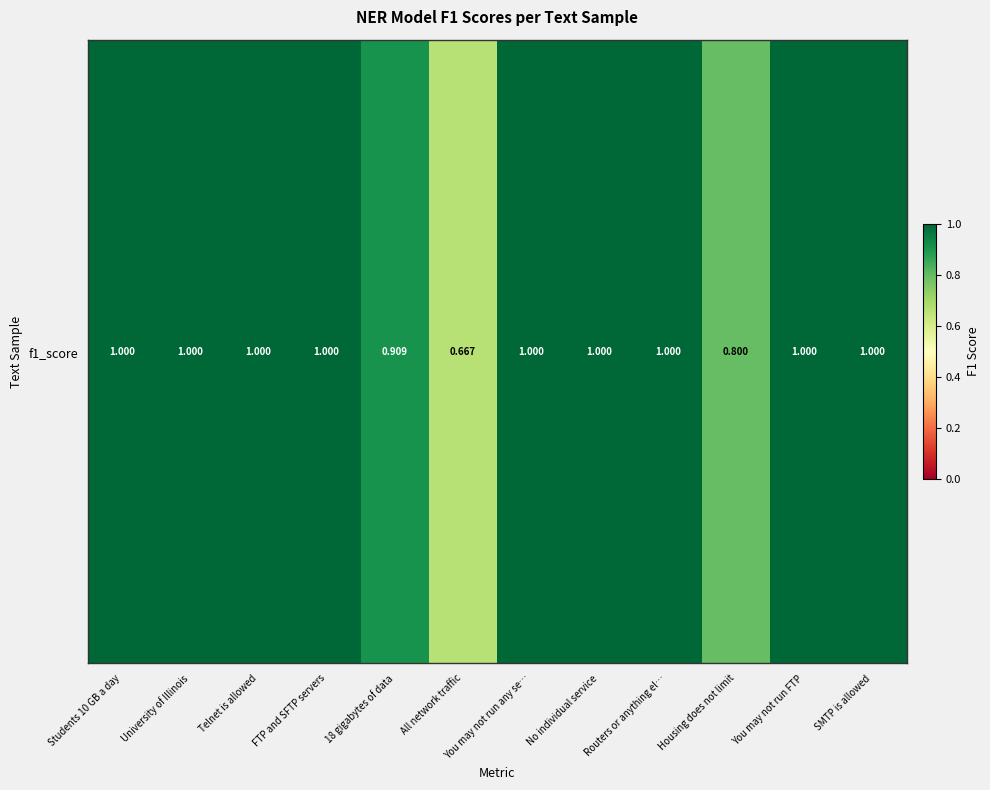

What is the difference between the maximum and minimum values?

0.3